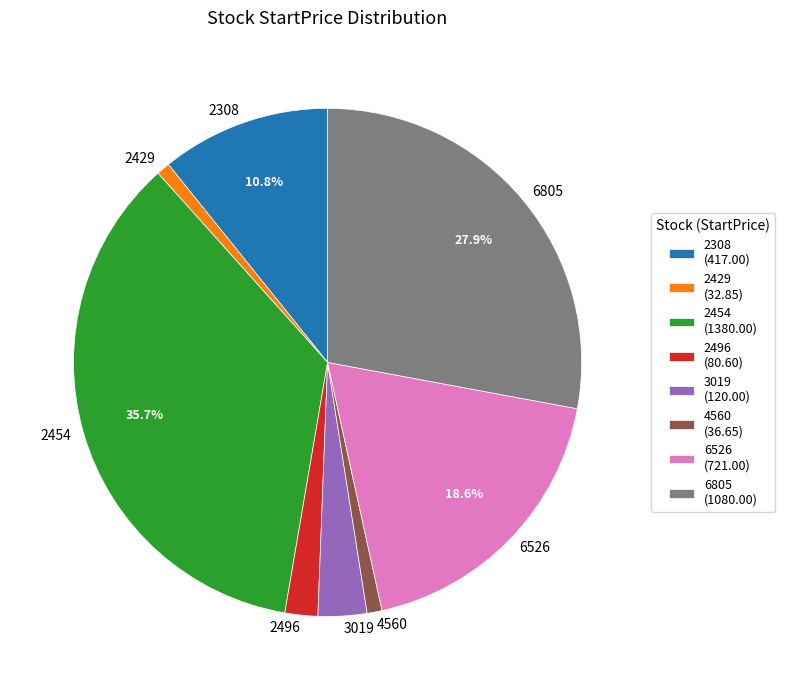

Is there a majority slice in this chart?

No